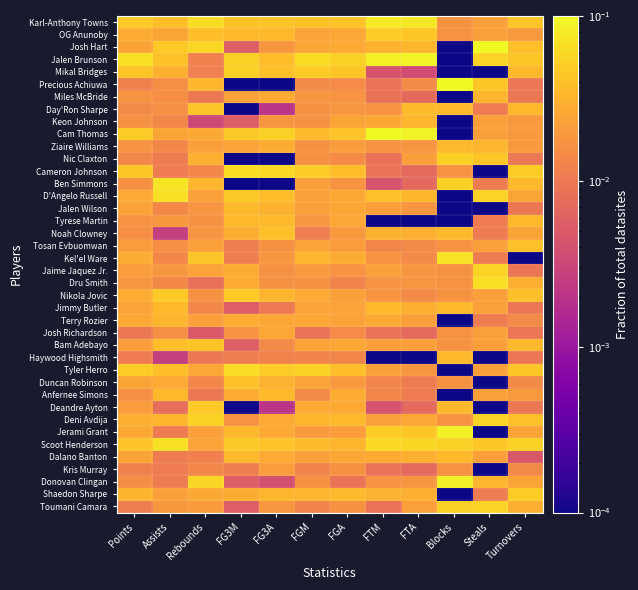

Which has a higher value, FTA or FTM?

FTM